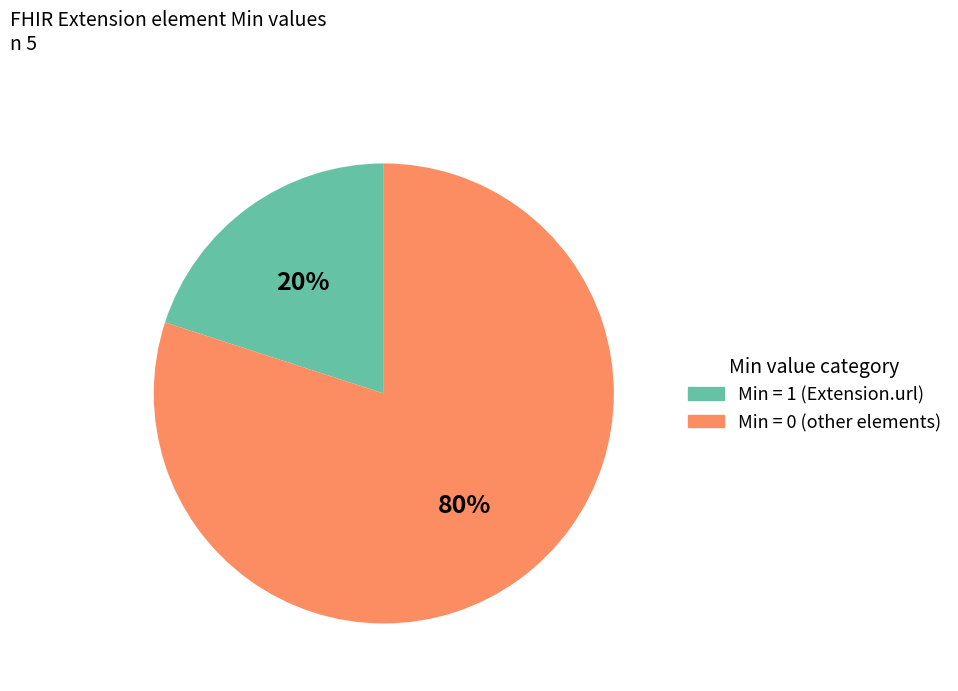

Is there a majority slice in this chart?

Yes